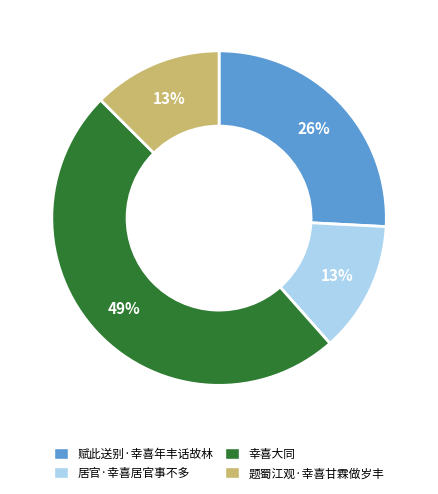

Which has a higher value, 题蜀江观·幸喜甘霖做岁丰 or 赋此送别·幸喜年丰话故林?

赋此送别·幸喜年丰话故林